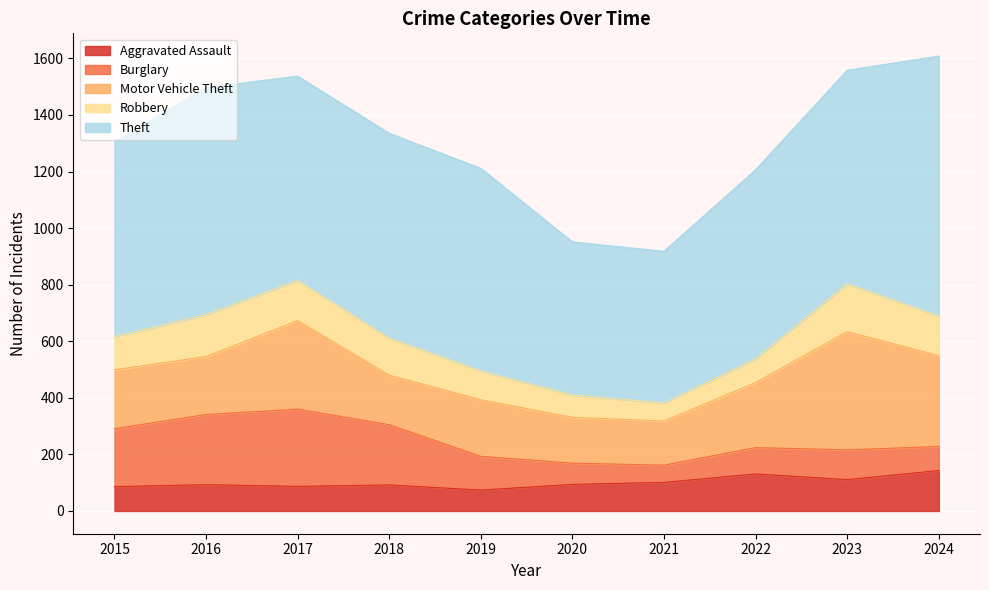

True or false: Robbery and Burglary intersect in this chart.

True